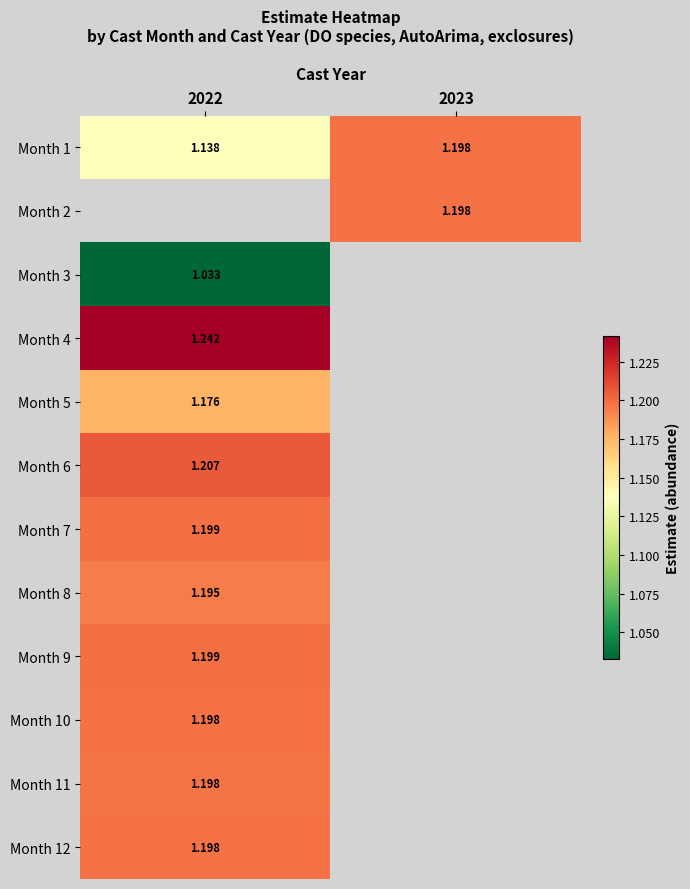

Between 2022 and 2023, which is larger?

2023